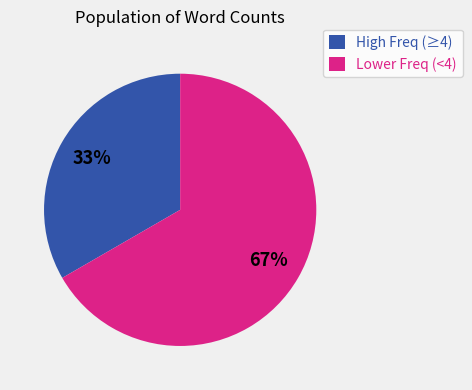

To the nearest percent, what is the combined percentage of Lower Freq (<4) and High Freq (≥4)?

100%